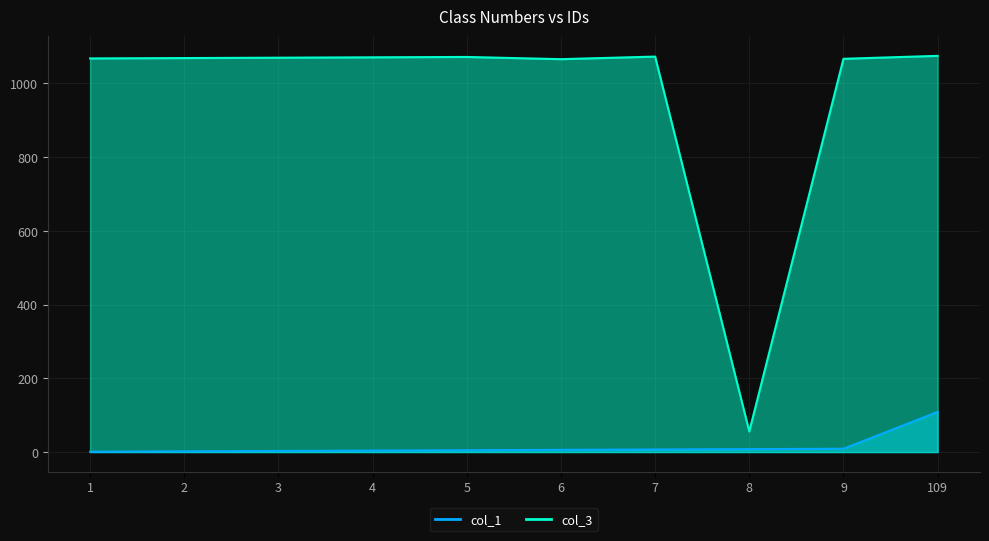

How many values in the col_3 series are below 1070?

5